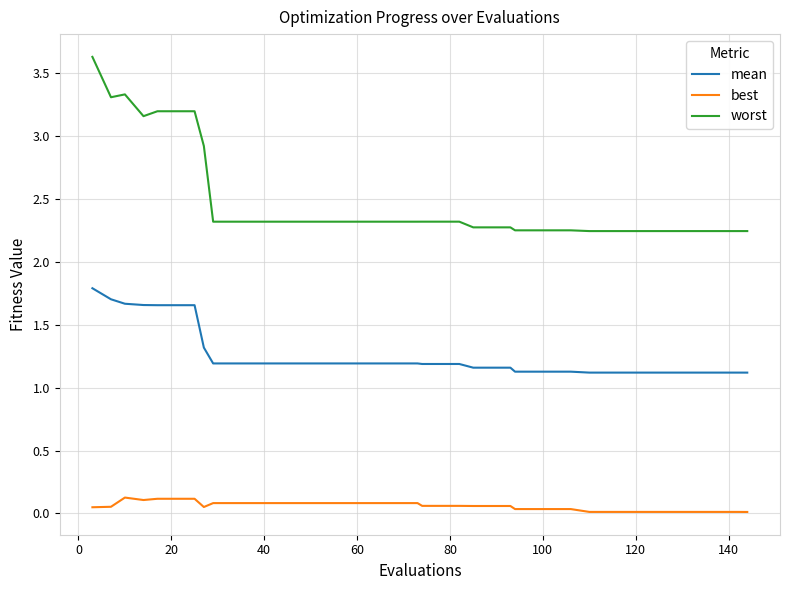

Which series has the largest total across all categories?

worst